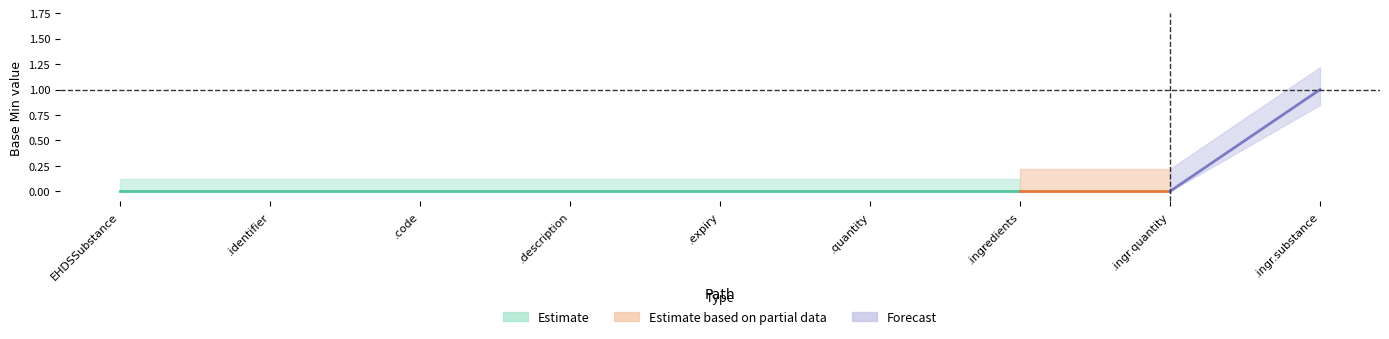

Is the value of Estimate based on partial data at EHDSSubstance.ingredients.substance greater than the value of Forecast at EHDSSubstance.identifier?

Yes